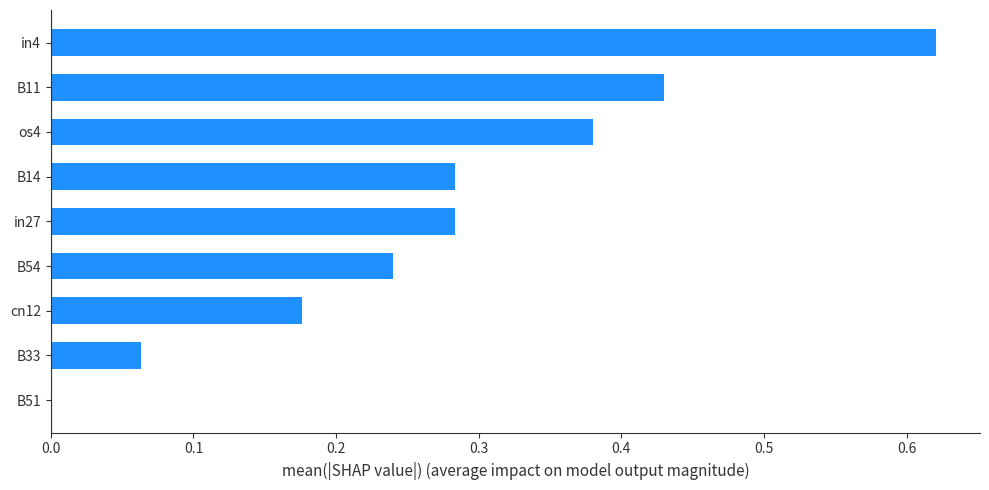

How many positive values are there?

8